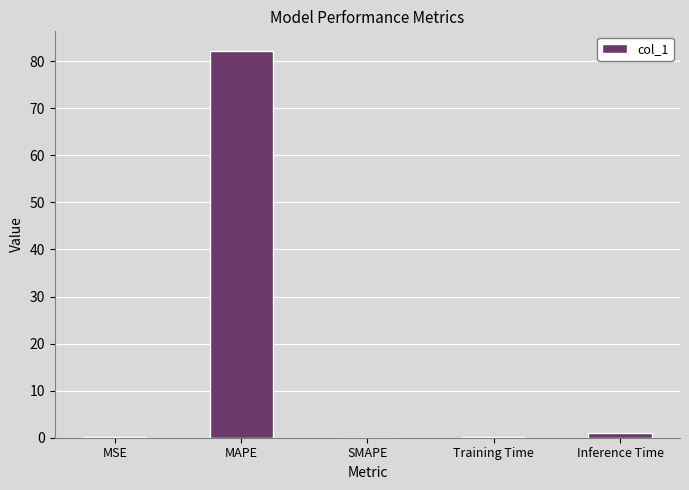

True or false: the data shows 0.0 at SMAPE.

True